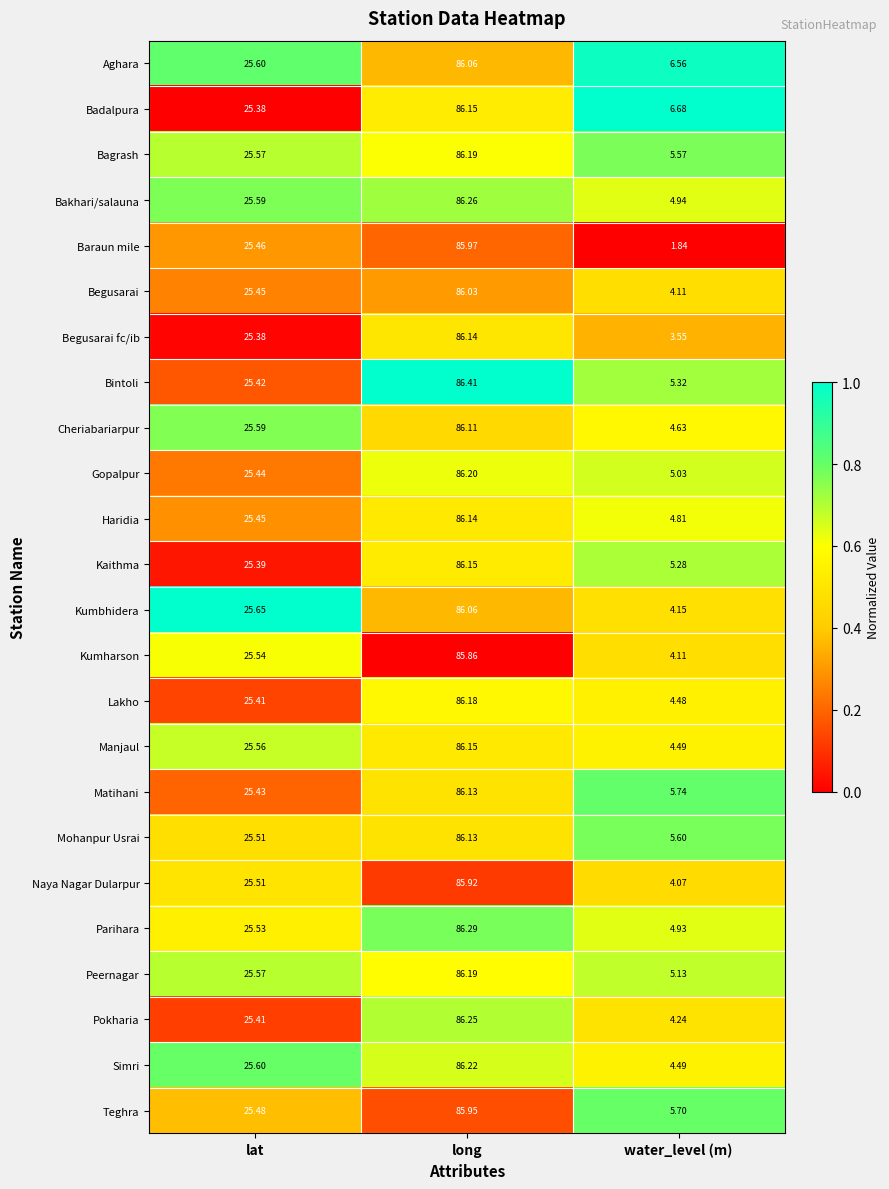

At which category is the sum across all series the highest?

long